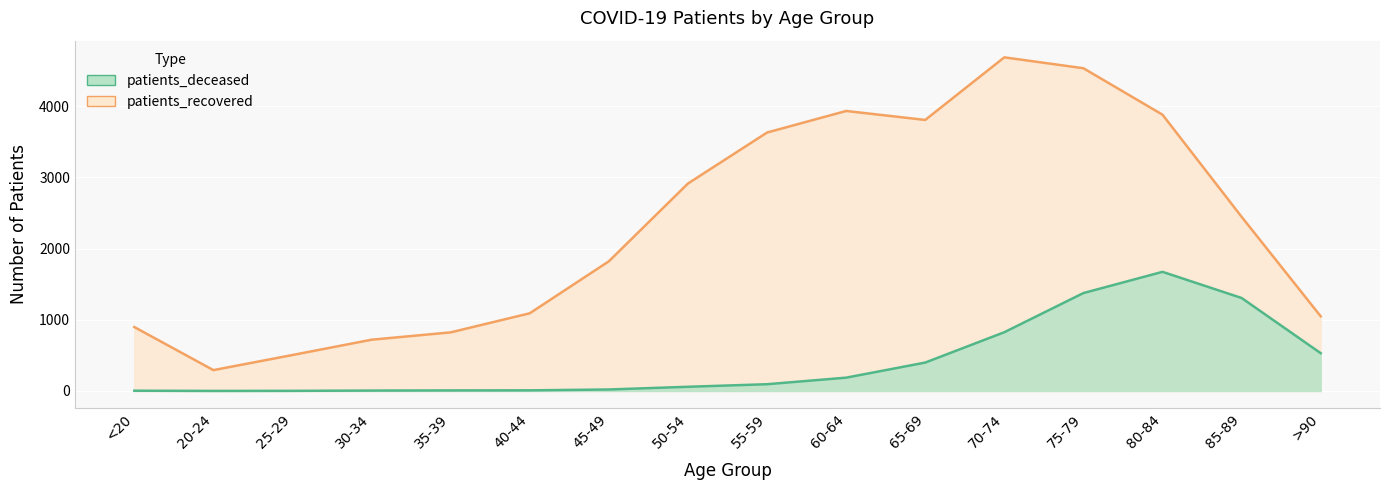

What position from the right is 35-39?

12